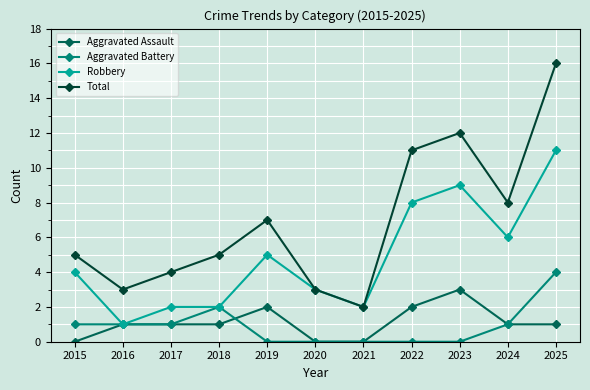

Which series has the largest total across all categories?

Total